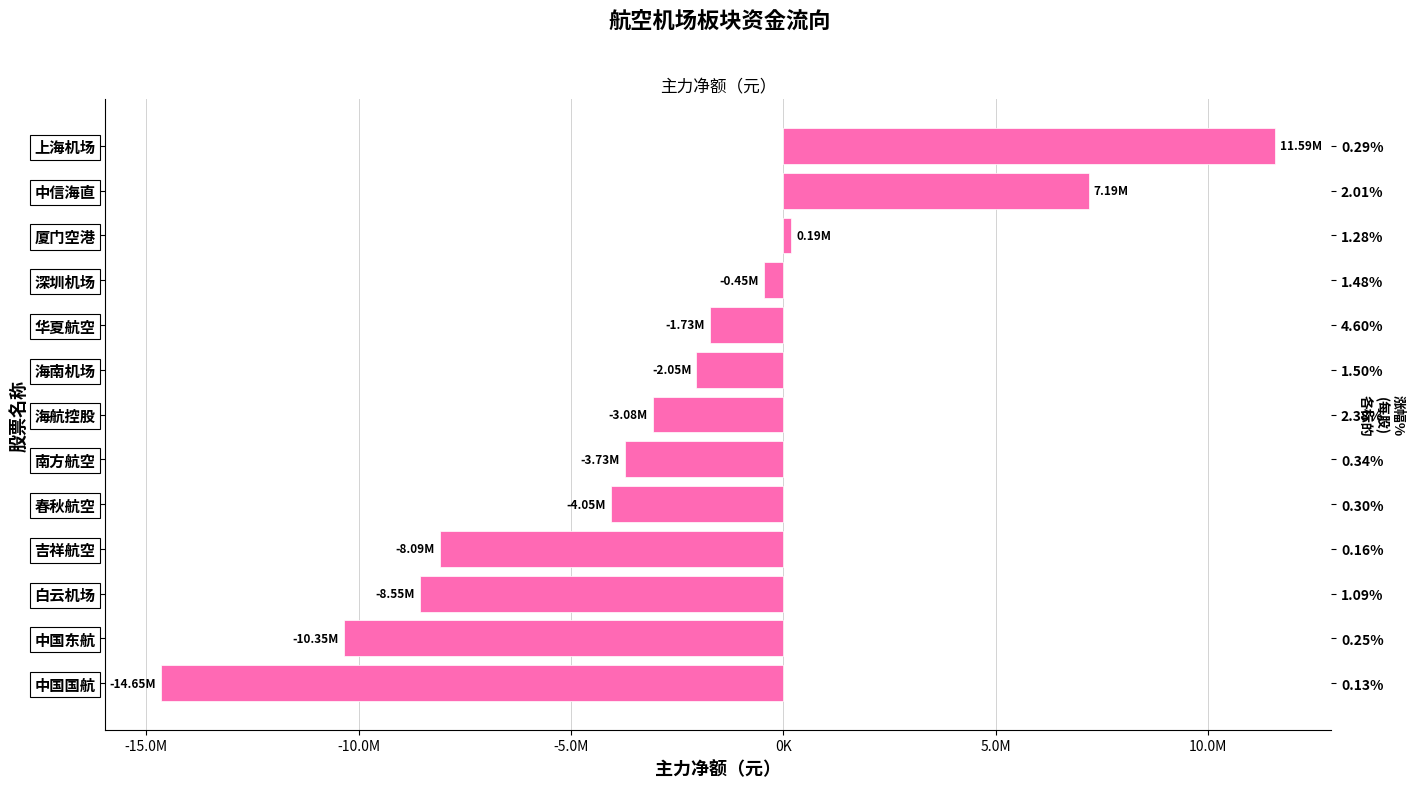

Between 海航控股 and 厦门空港, which is larger?

厦门空港